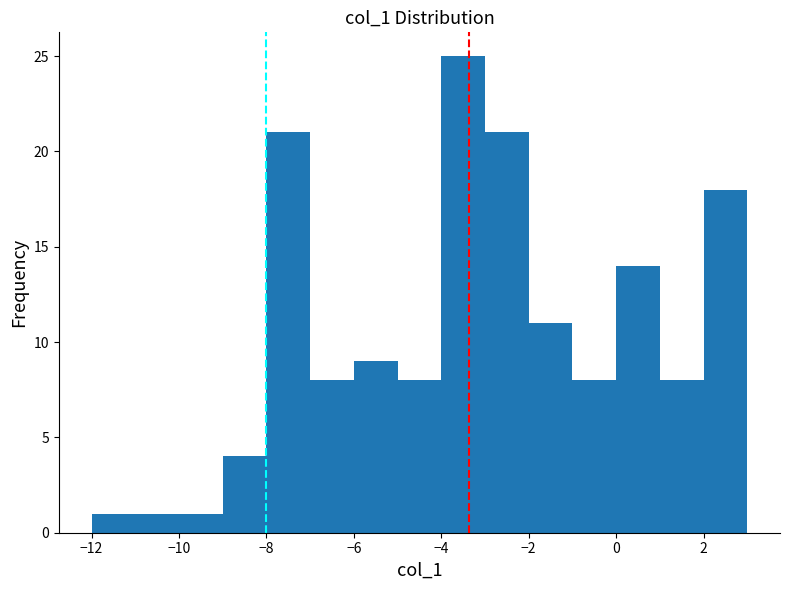

Which range on the x-axis has the tallest bar?

-4 to -3